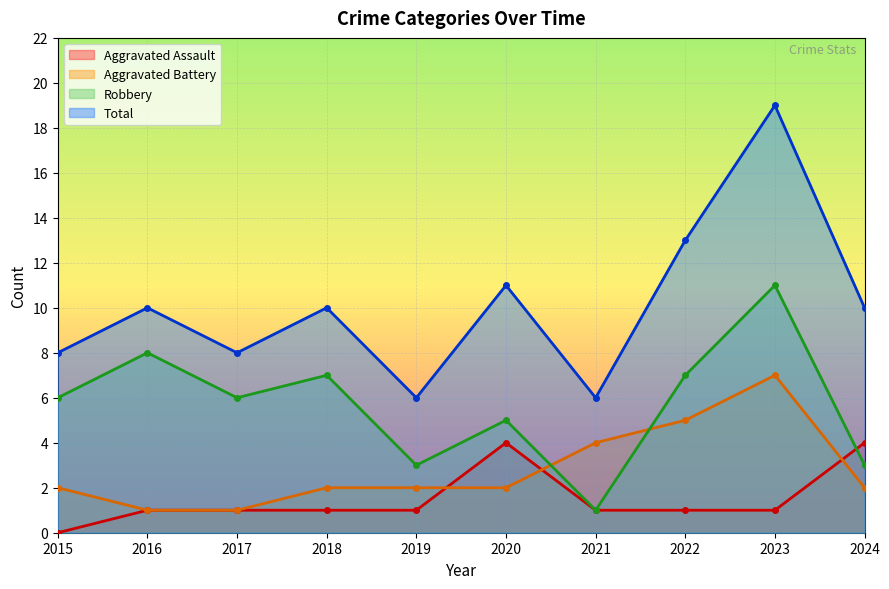

What are all the series names shown in the legend?

Aggravated Assault, Aggravated Battery, Robbery, Total